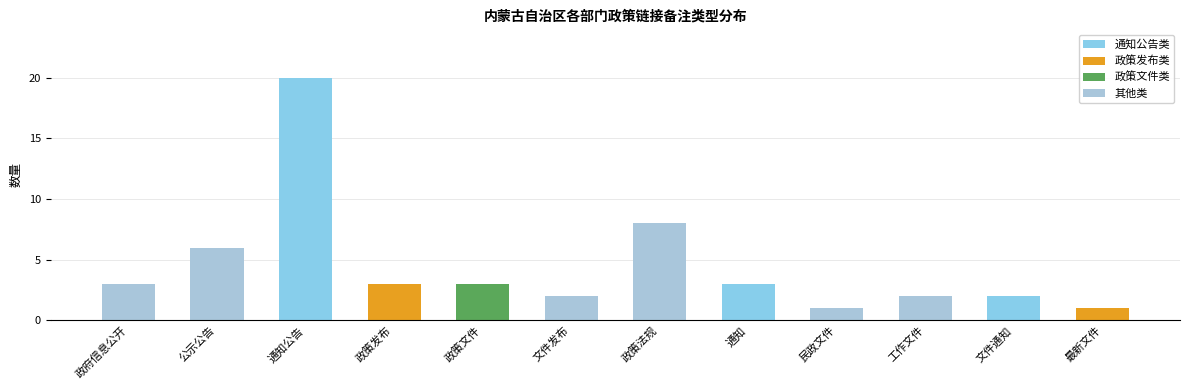

What is the label of the 1st bar from the right?

最新文件